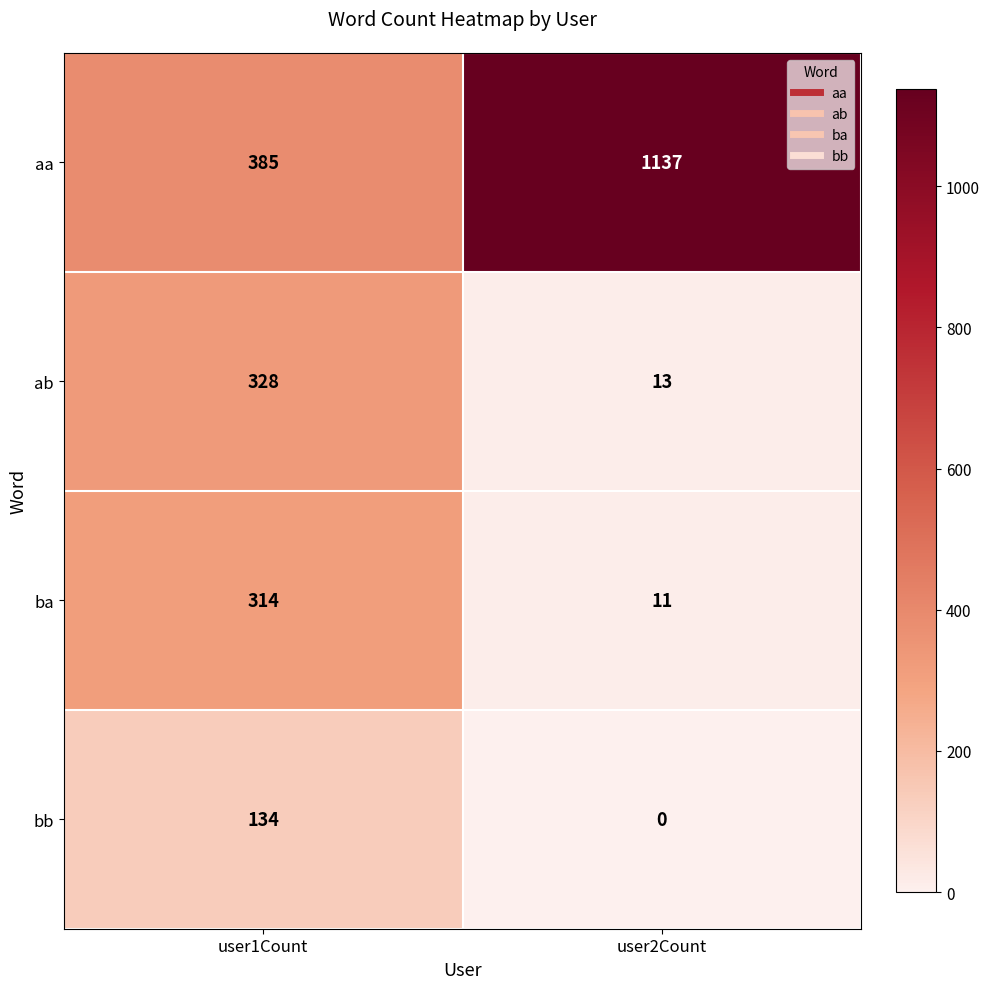

What is the greatest value displayed?

1137